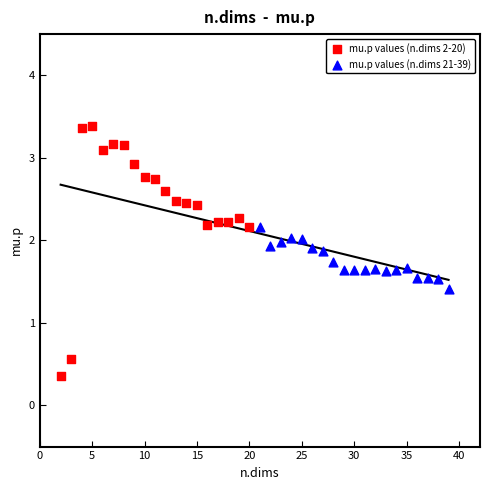

What are all the series names shown in the legend?

mu.p values (n.dims 2-20), mu.p values (n.dims 21-39)